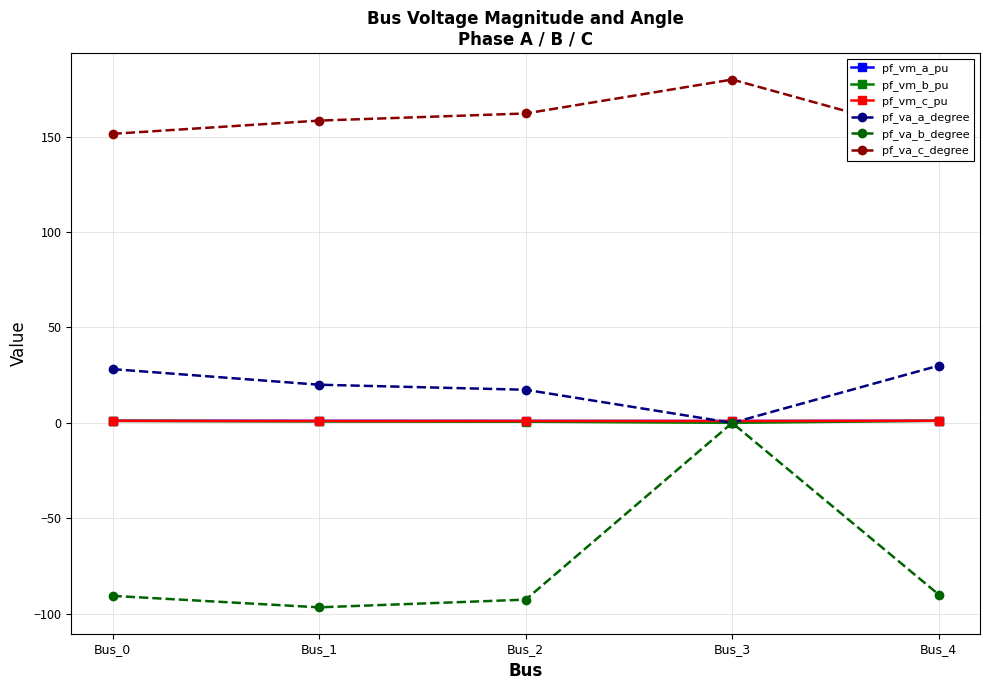

The value of pf_vm_c_pu at Bus_3 is 1.0. True or false?

True